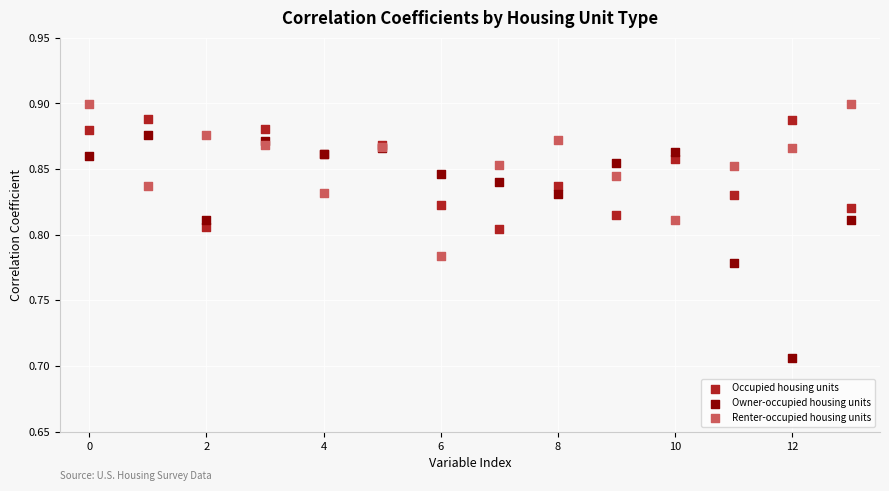

Which series has the widest spread of Y values?

Owner-occupied housing units